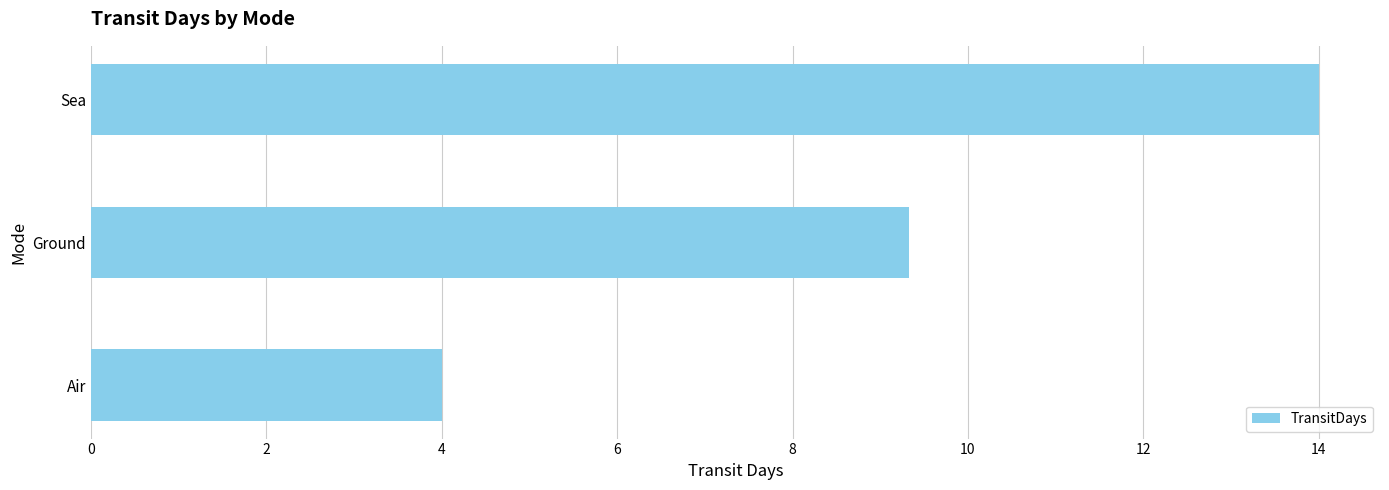

List the labels in order of value, smallest first.

Air, Ground, Sea